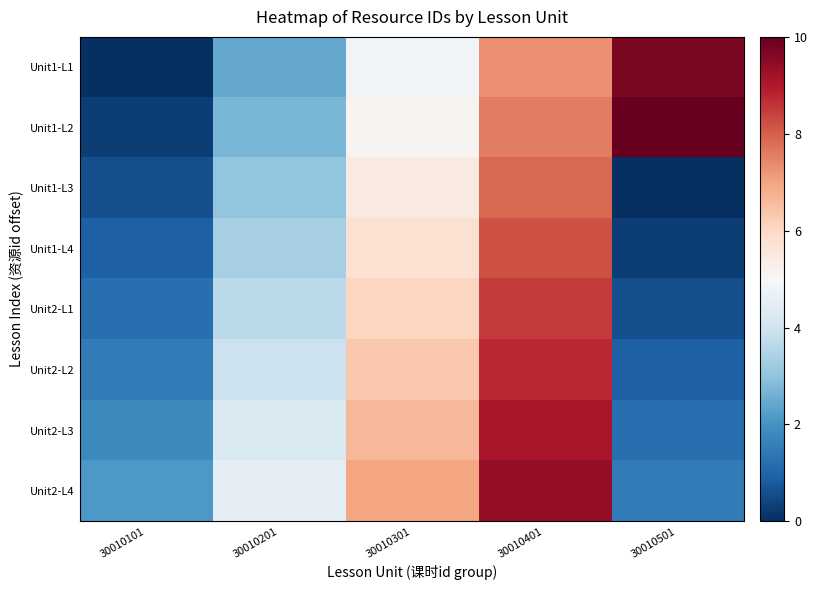

Rank the series by their maximum value, from lowest to highest.

Unit1-L3, Unit1-L4, Unit2-L1, Unit2-L2, Unit2-L3, Unit2-L4, Unit1-L1, Unit1-L2